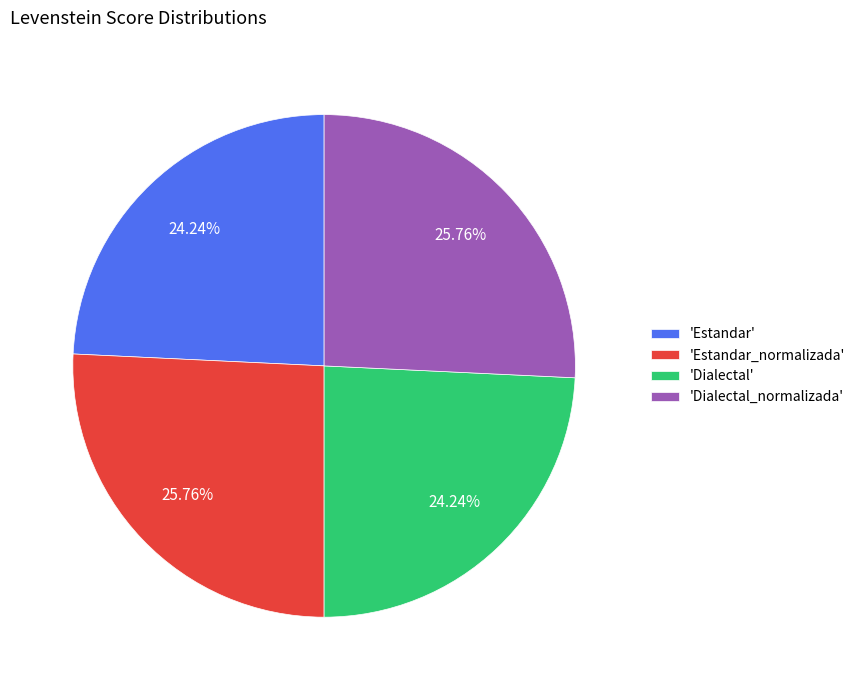

Is there a majority slice in this chart?

No